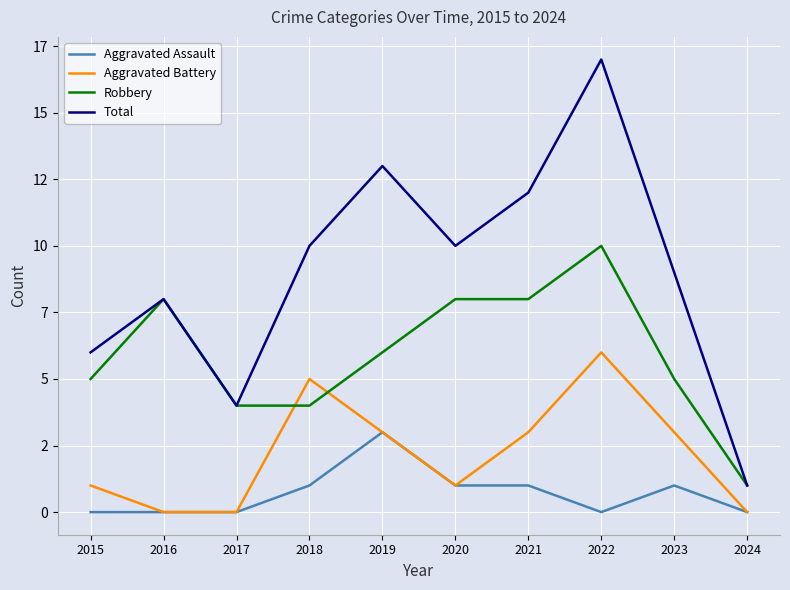

What are all the series names shown in the legend?

Aggravated Assault, Aggravated Battery, Robbery, Total